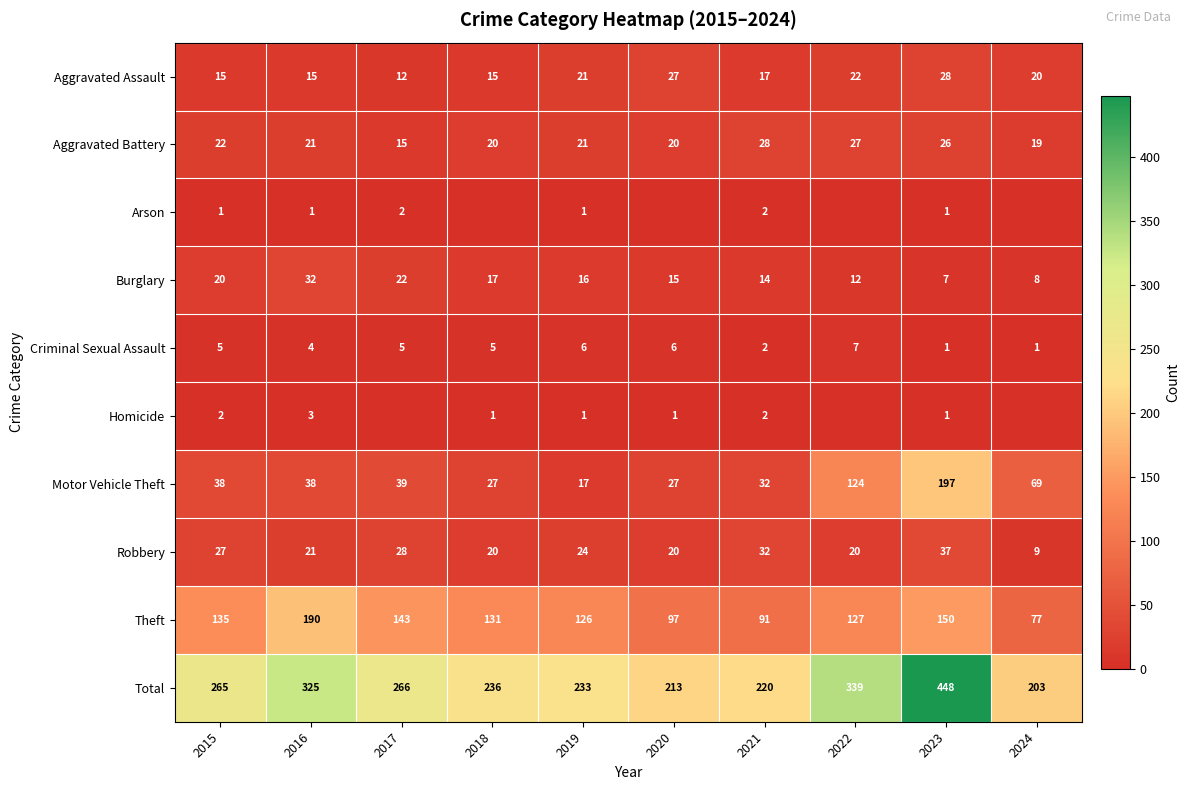

Count the number of data series in this chart.

10